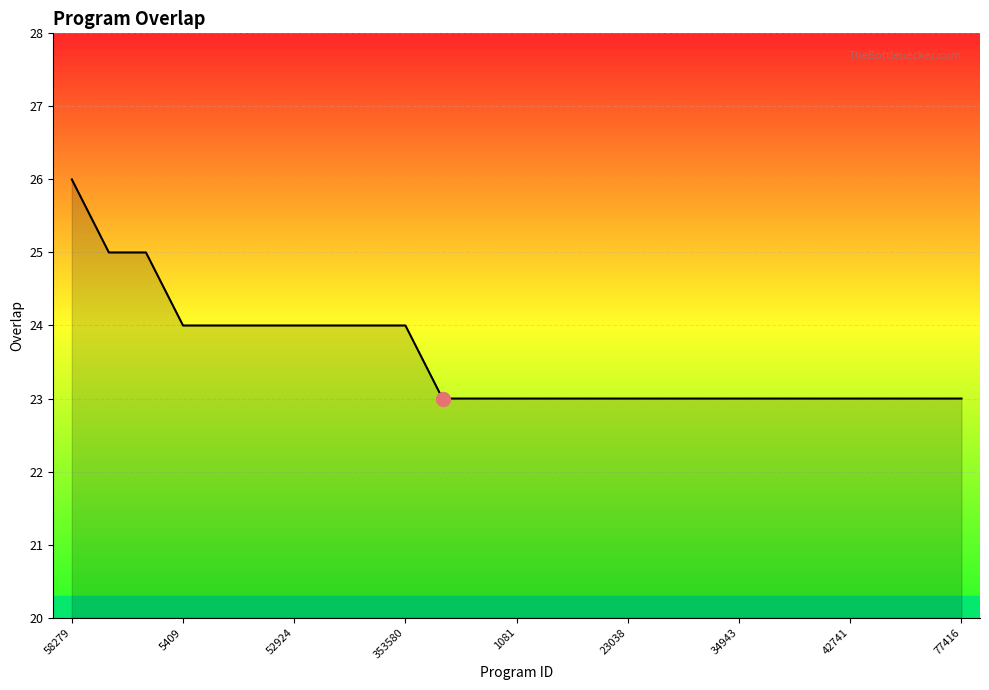

Count the values in the range 23 to 24.

22